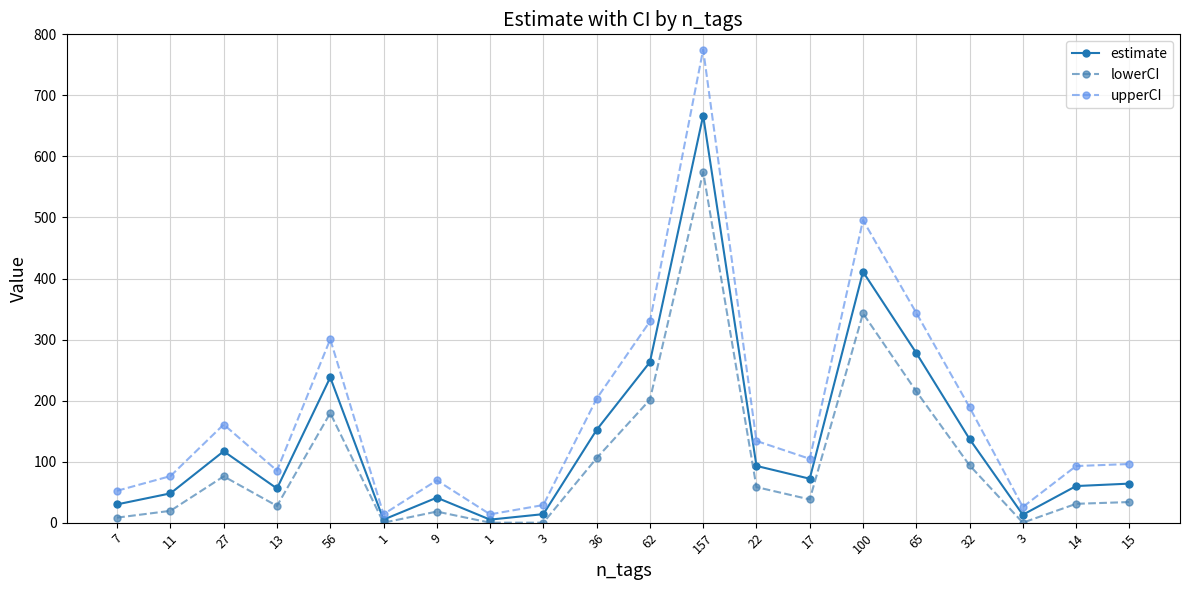

True or false: lowerCI has more than 1 points higher than both neighbors.

True